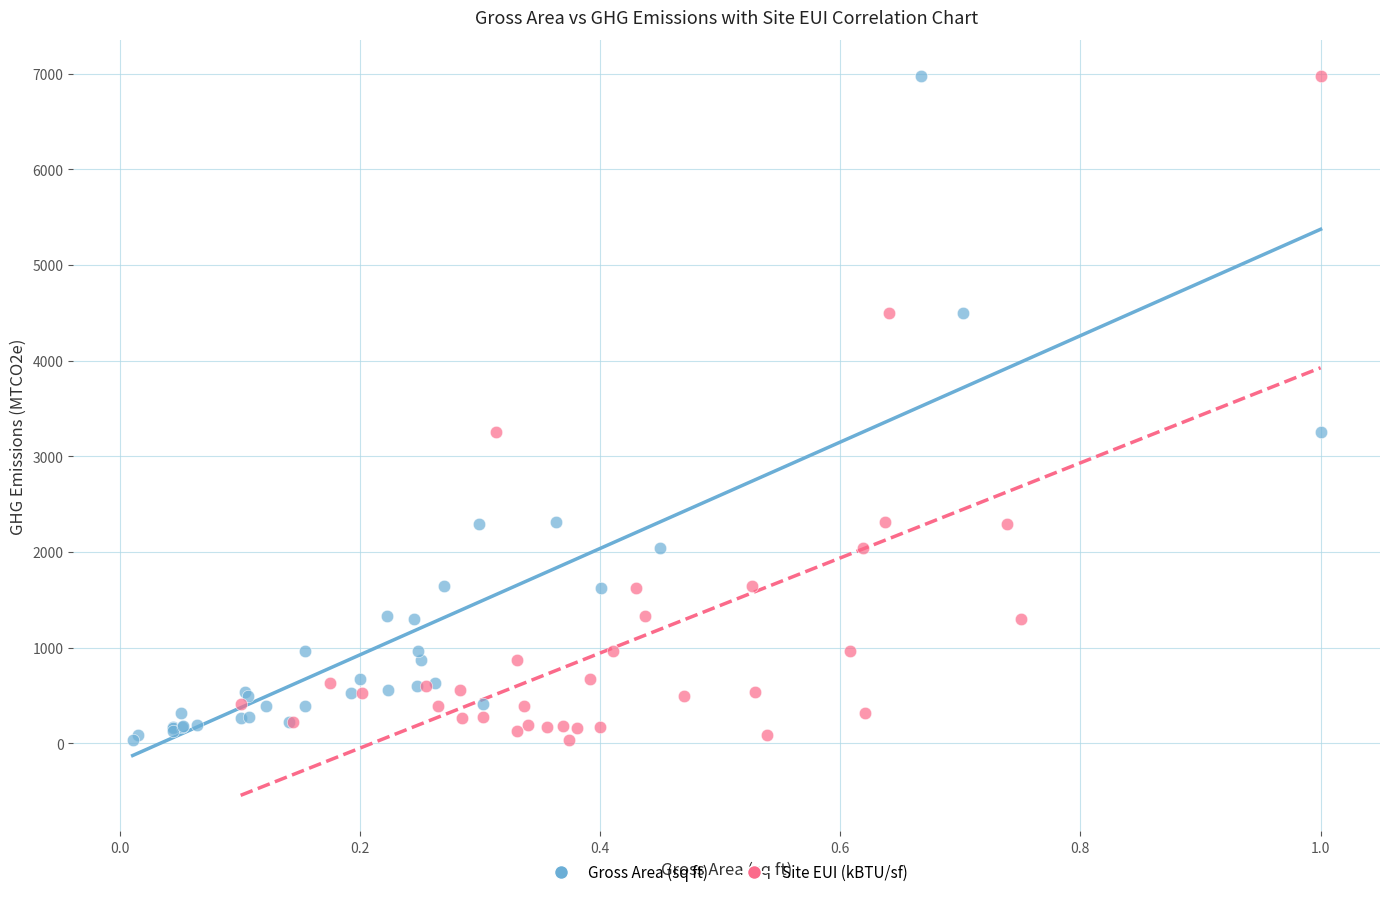

What are all the series names shown in the legend?

Gross Area (sq ft), Site EUI (kBTU/sf)